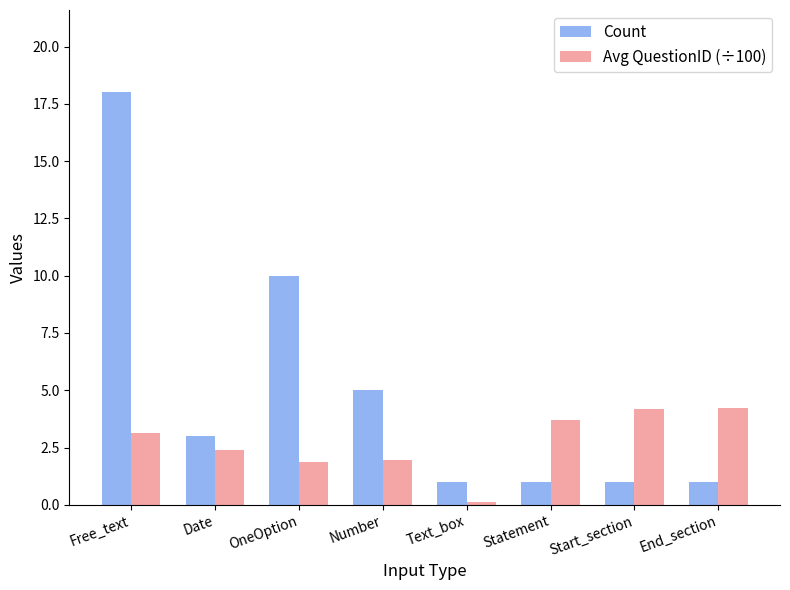

At which category is the sum across all series the highest?

Free_text